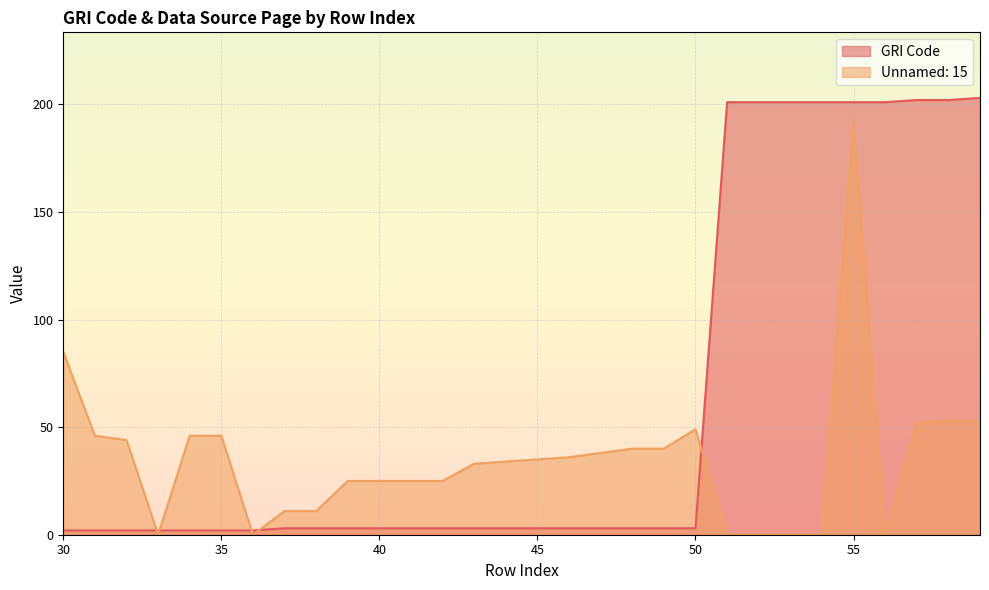

What is the value of the Unnamed: 15 point at the 6th from the left?

46